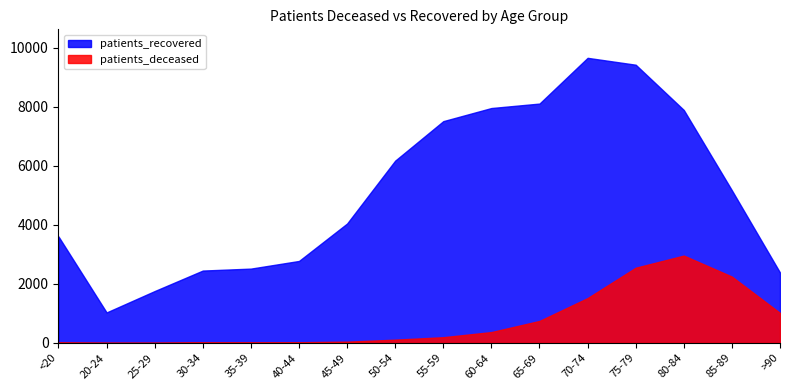

Reading left to right, what are all the values shown in this chart?

patients_deceased: <20=12	20-24=3	25-29=3	30-34=15	35-39=14	40-44=22	45-49=41	50-54=109	55-59=192	60-64=366	65-69=743	70-74=1517	75-79=2545	80-84=2956	85-89=2244	>90=1014
patients_recovered: <20=3604	20-24=1031	25-29=1755	30-34=2449	35-39=2515	40-44=2774	45-49=4042	50-54=6172	55-59=7509	60-64=7953	65-69=8104	70-74=9653	75-79=9420	80-84=7887	85-89=5166	>90=2382